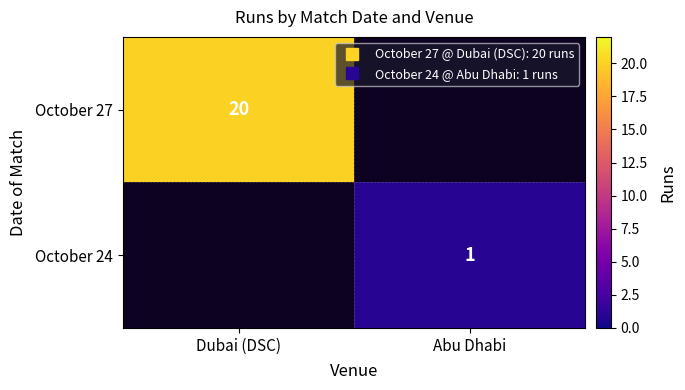

The value of October 24 at Abu Dhabi is 1.6. True or false?

False